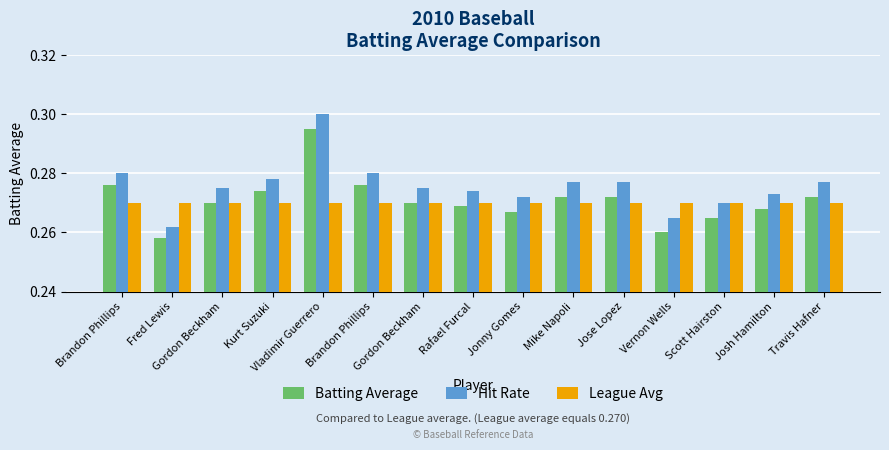

Reading left to right, list all the values displayed in this chart.

Batting Average: 0.3	0.3	0.3	0.3	0.3	0.3	0.3	0.3	0.3	0.3	0.3	0.3	0.3	0.3	0.3
Hit Rate: 0.3	0.3	0.3	0.3	0.3	0.3	0.3	0.3	0.3	0.3	0.3	0.3	0.3	0.3	0.3
League Avg: 0.3	0.3	0.3	0.3	0.3	0.3	0.3	0.3	0.3	0.3	0.3	0.3	0.3	0.3	0.3